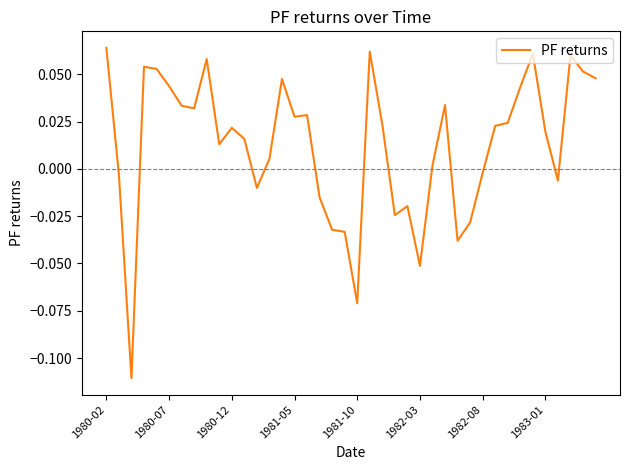

What is the difference between the maximum and minimum values?

0.2